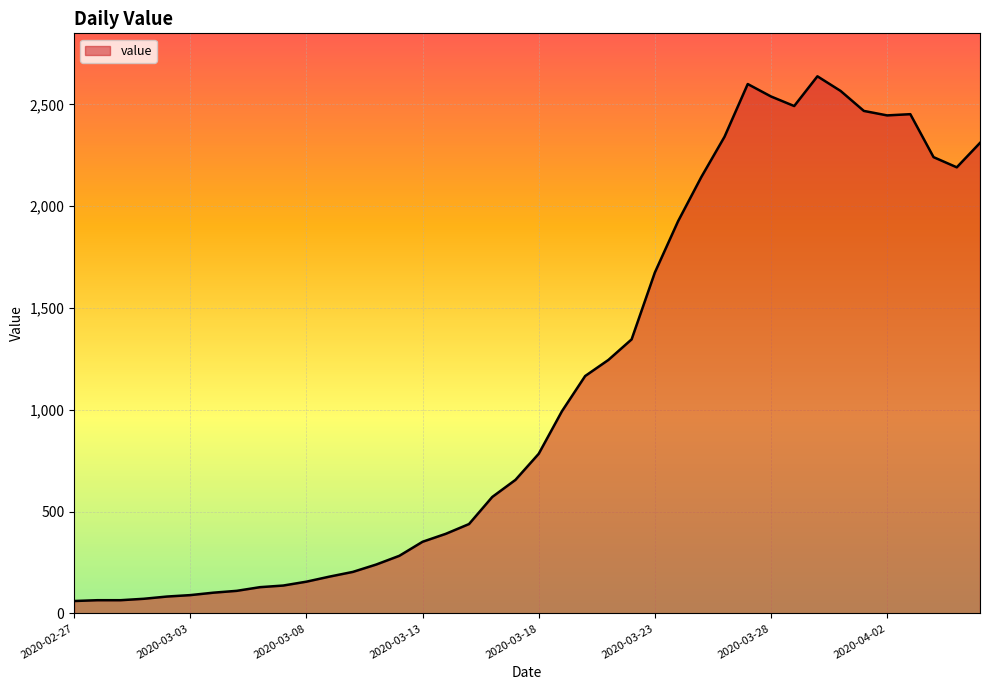

What is the maximum value shown in the chart?

2638